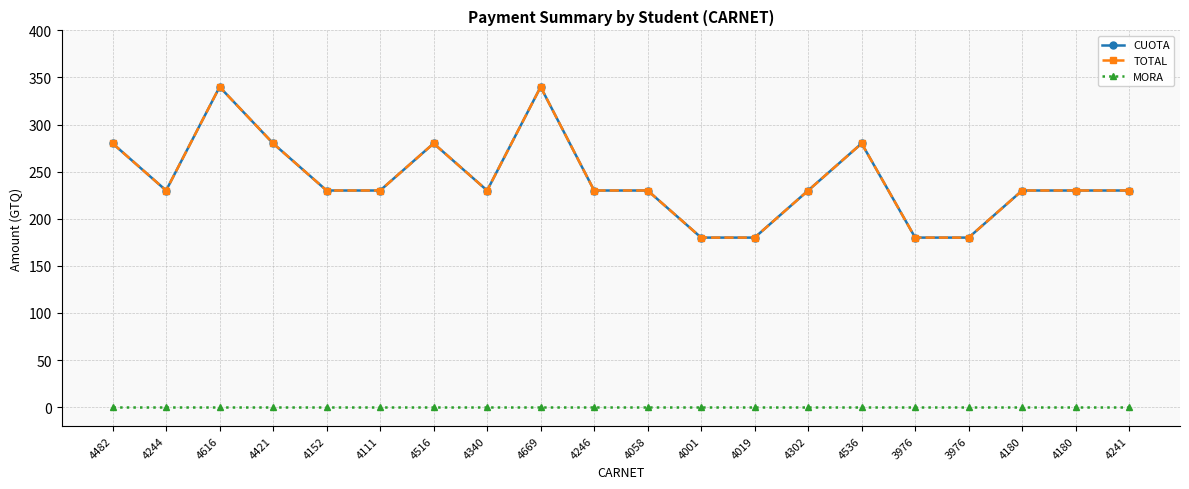

True or false: TOTAL and CUOTA cross at least once.

False